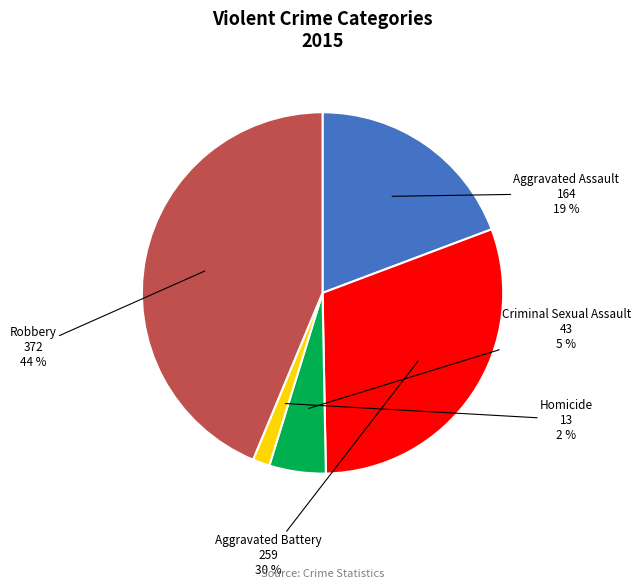

Is there a majority slice in this chart?

No